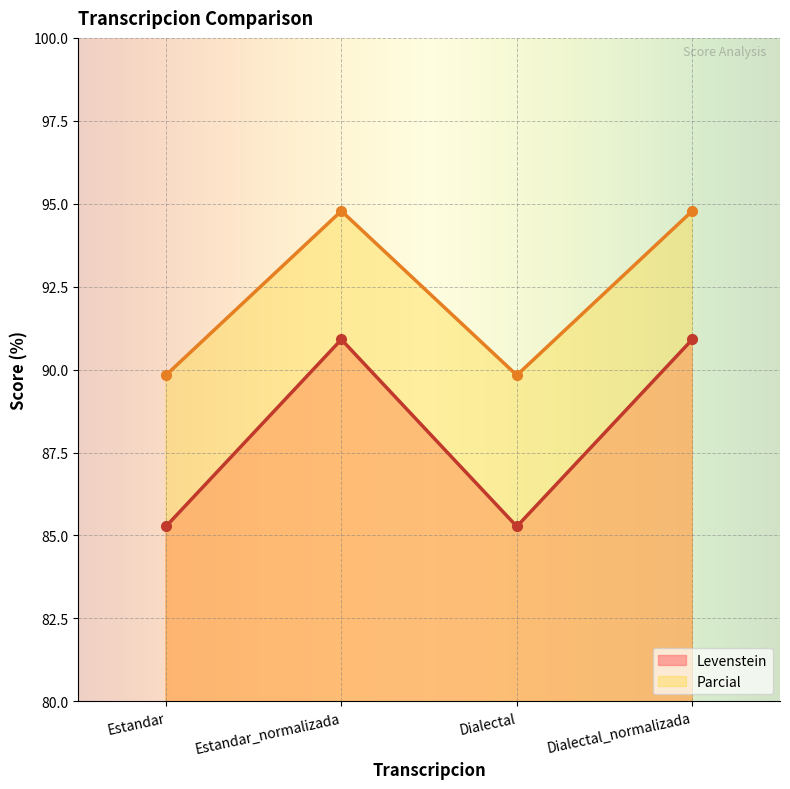

Rank the series at Estandar_normalizada from highest to lowest value.

Parcial, Levenstein